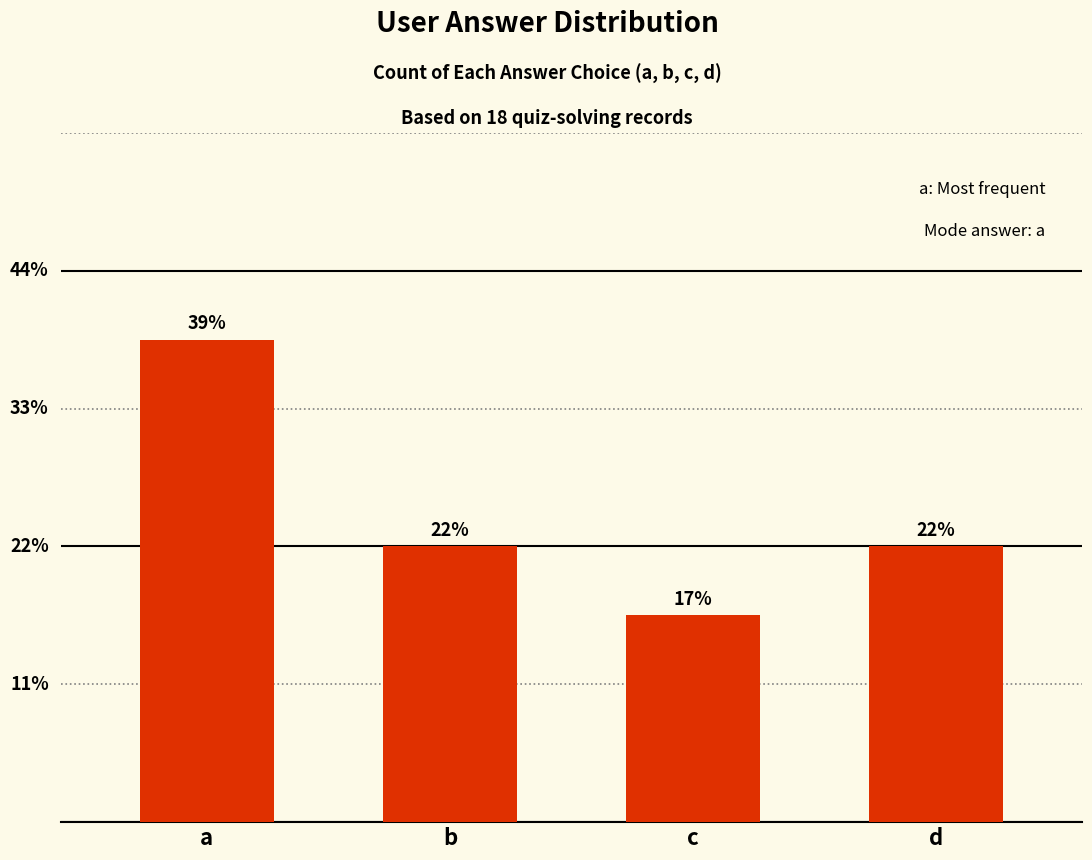

What is the greatest value displayed?

7